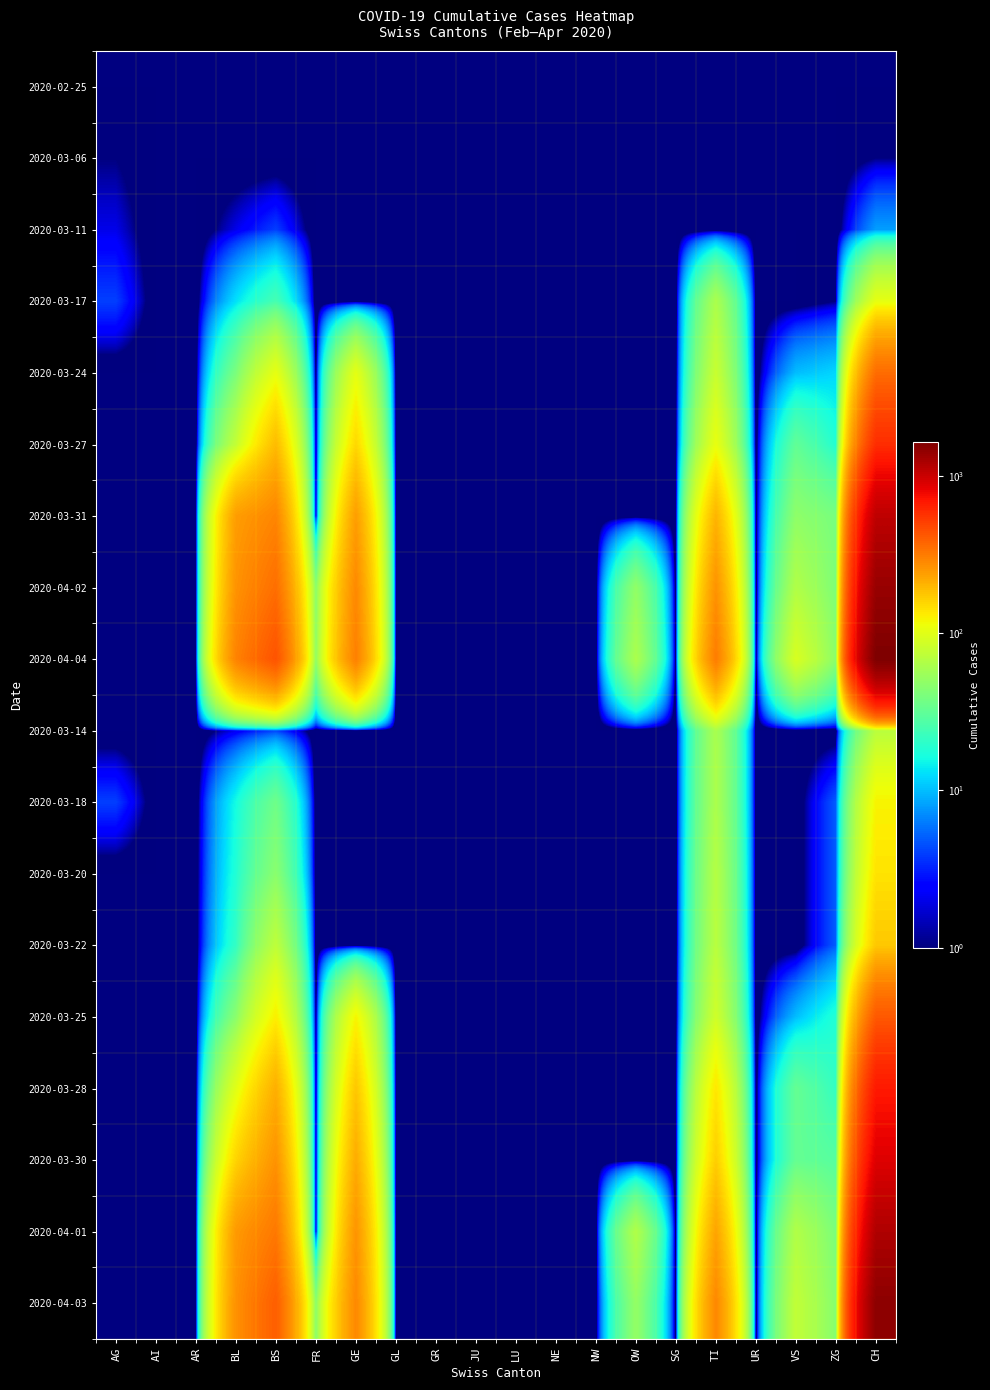

At how many categories does at least one series exceed 681?

1